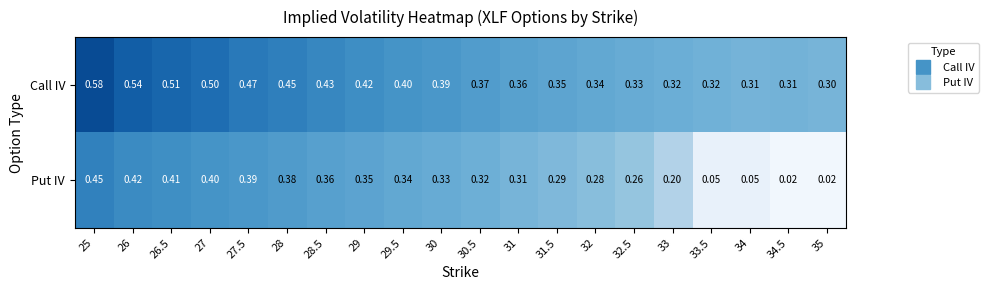

Which series has the largest total across all categories?

Call IV